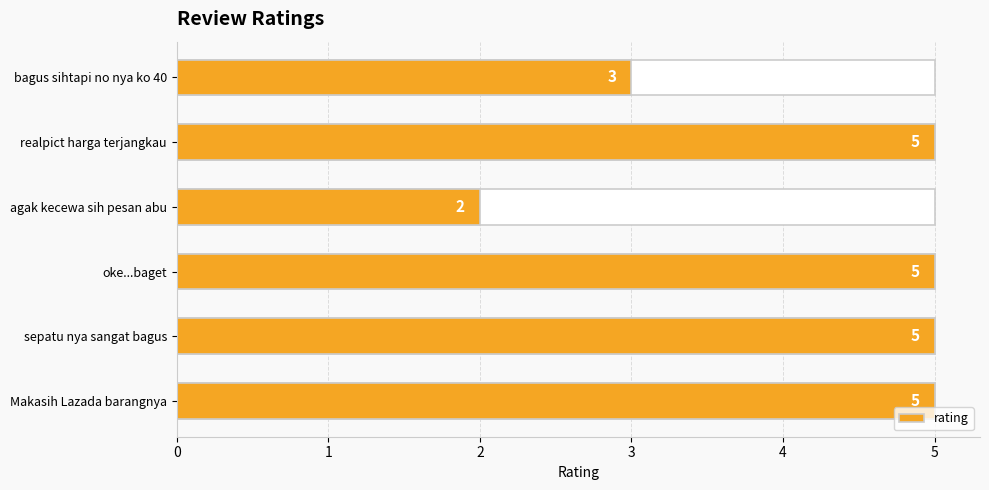

Reading left to right, what are all the values shown in this chart?

3	5	2	5	5	5